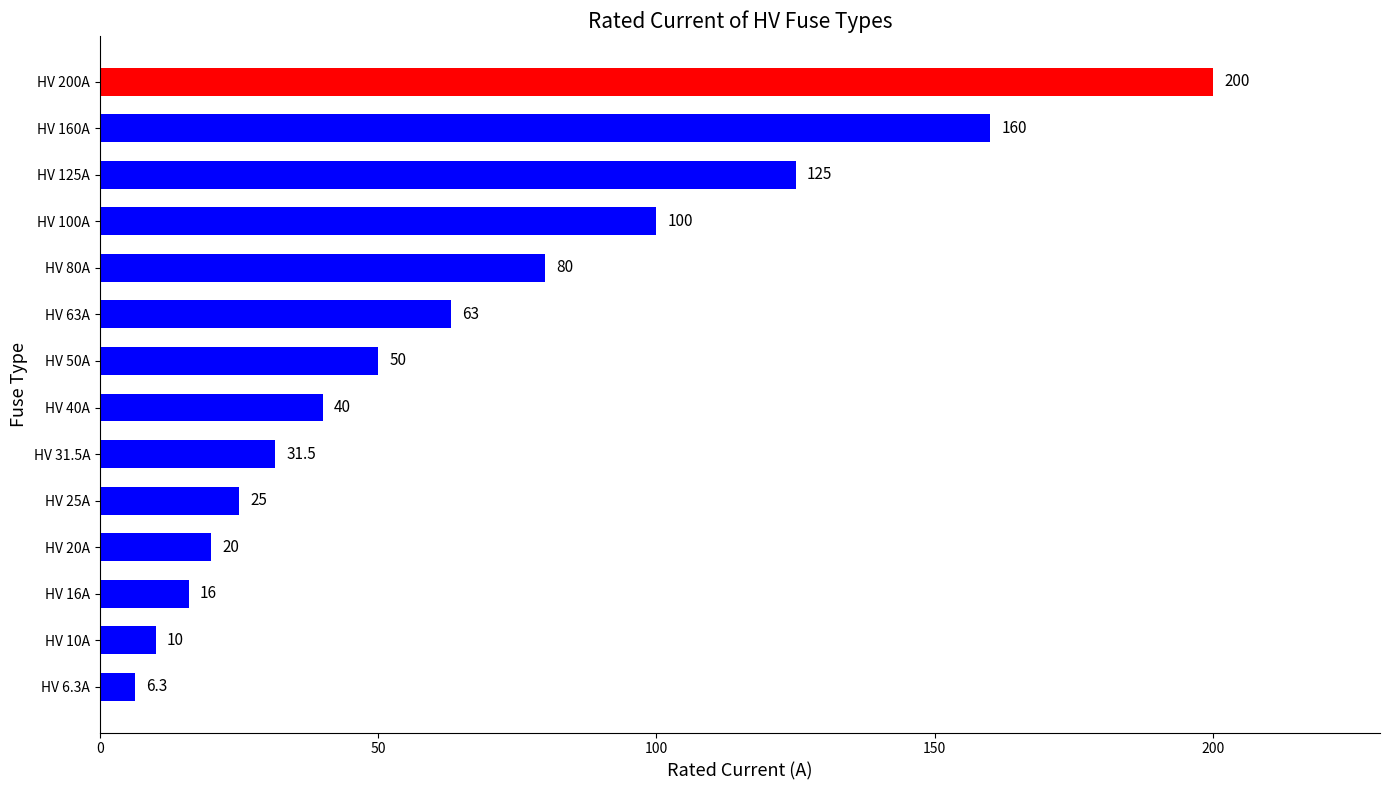

List the labels in order of value, smallest first.

HV 6.3A, HV 10A, HV 16A, HV 20A, HV 25A, HV 31.5A, HV 40A, HV 50A, HV 63A, HV 80A, HV 100A, HV 125A, HV 160A, HV 200A